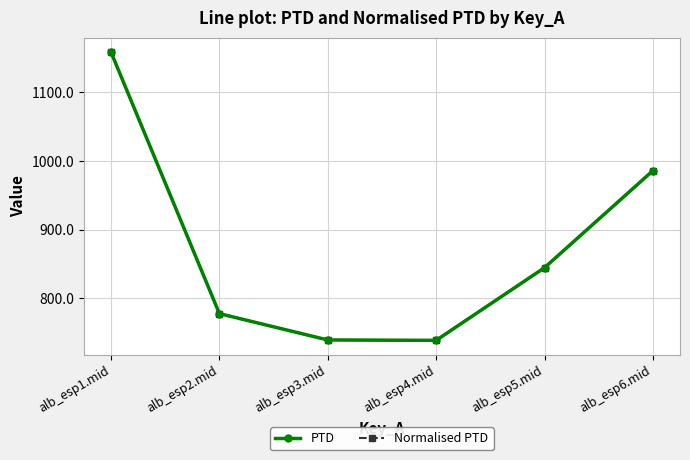

True or false: PTD and Normalised PTD cross at least once.

False